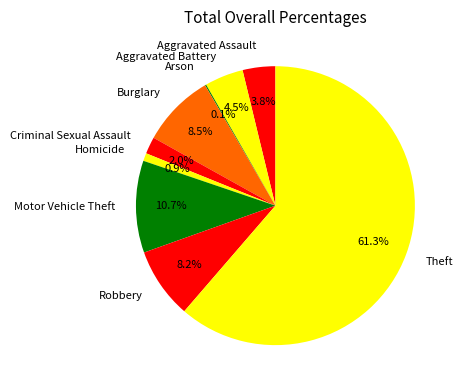

Combined, do Homicide and Motor Vehicle Theft account for over 50%?

No